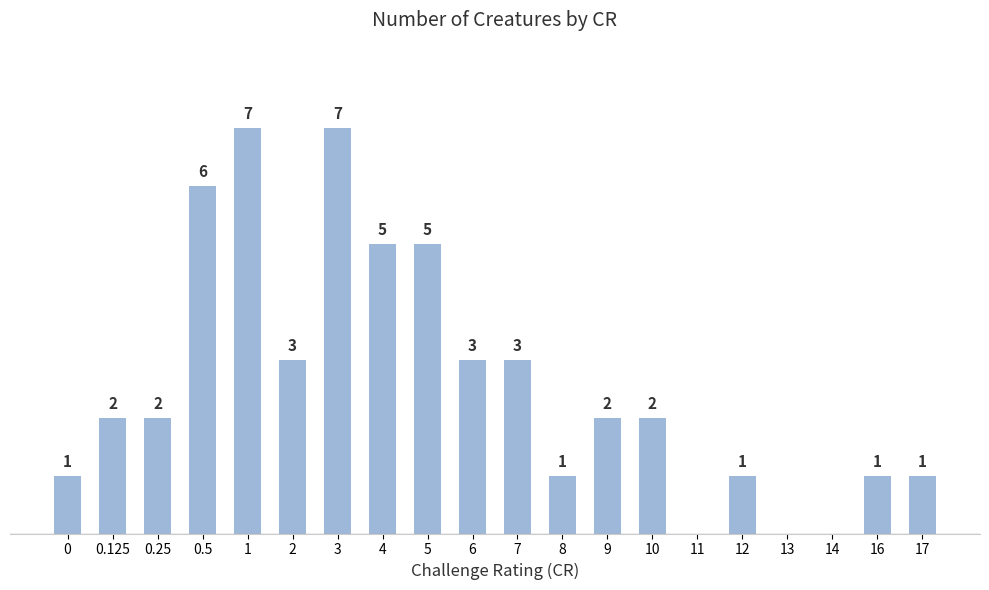

Are the bars horizontal?

No